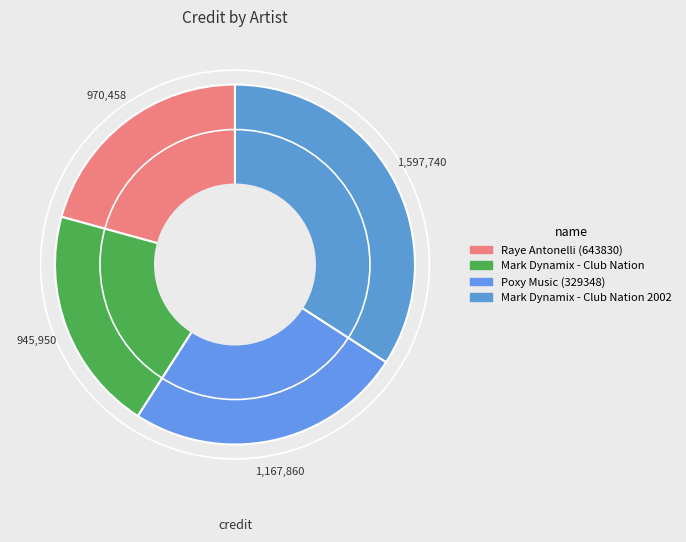

Rank the categories by value from lowest to highest.

Mark Dynamix (198327) - Club Nation, Raye Antonelli (643830), Poxy Music (329348), Mark Dynamix (198327) - Club Nation 2002